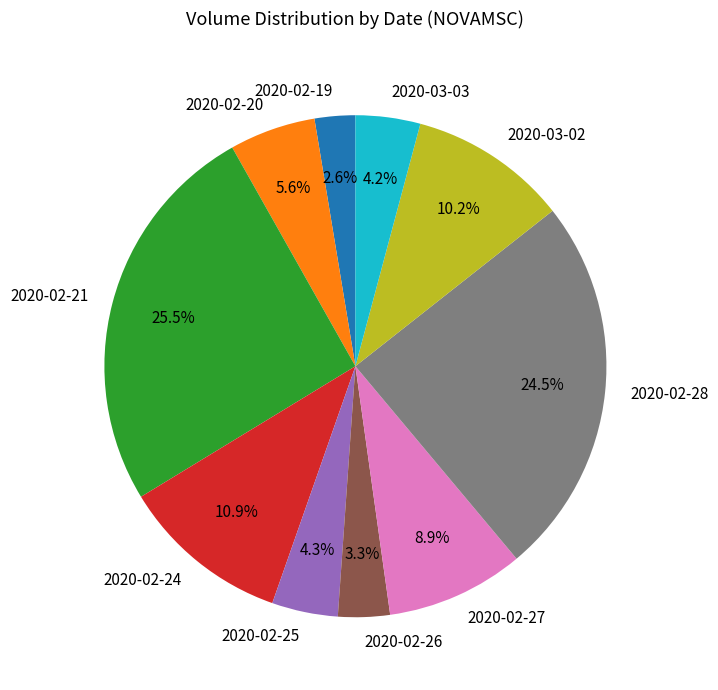

Which slice is the smallest?

2020-02-19